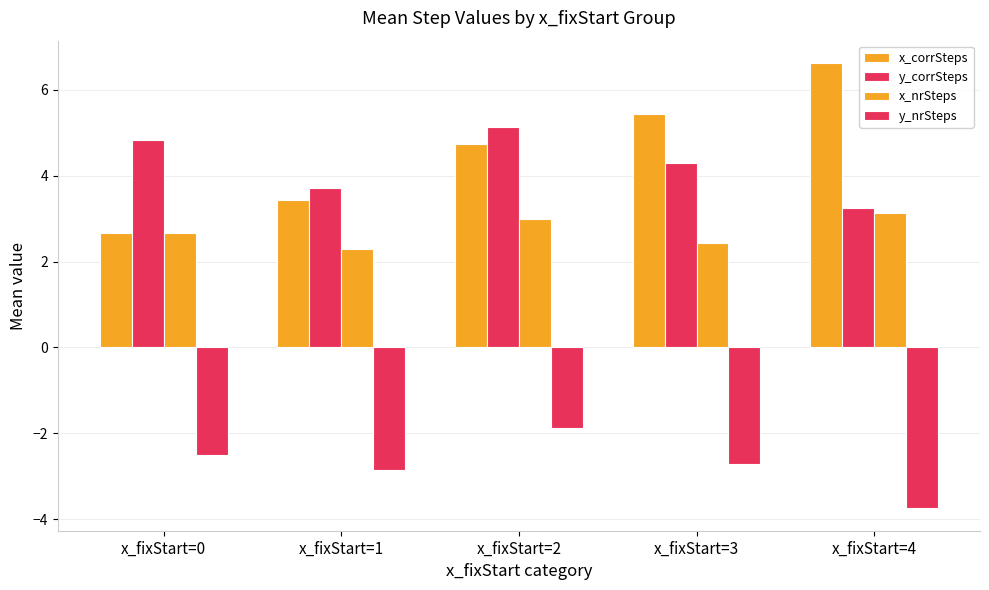

Rank the series at x_fixStart=0 from highest to lowest value.

y_corrSteps, x_corrSteps, x_nrSteps, y_nrSteps